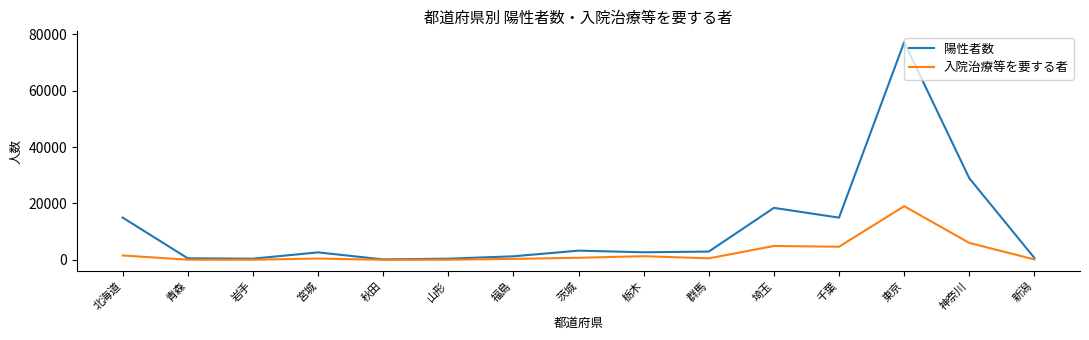

Is it true that 陽性者数 equals 2699 at 栃木?

True